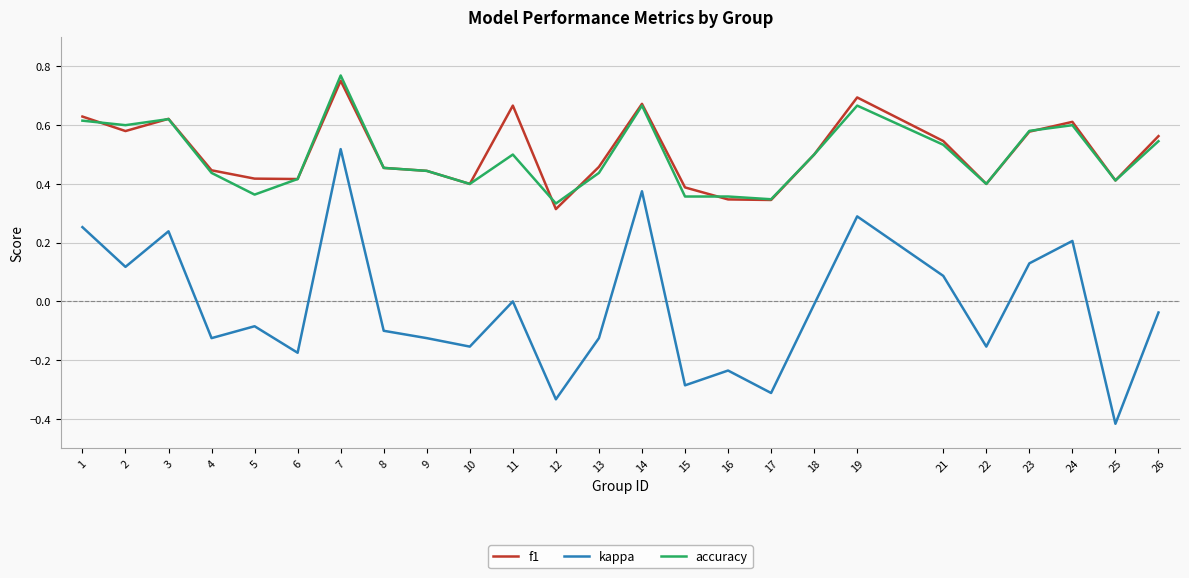

At which label does accuracy reach its peak?

7